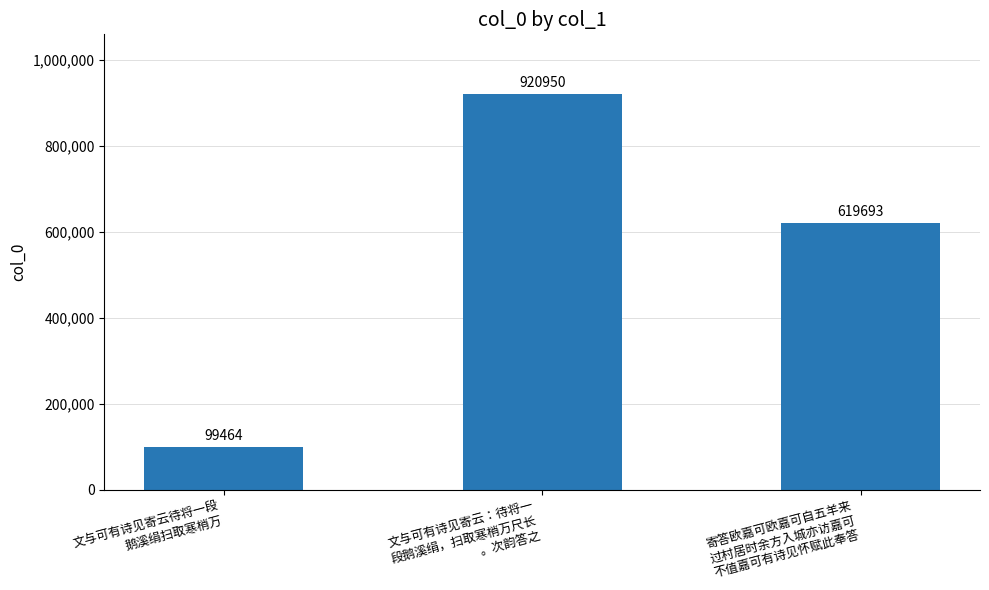

What is the greatest value displayed?

920950